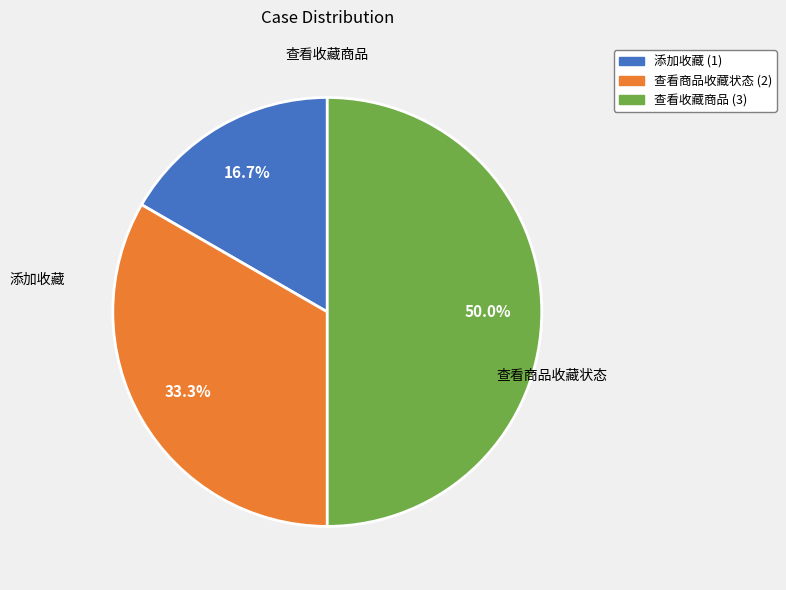

What is the smallest slice in the pie chart?

添加收藏